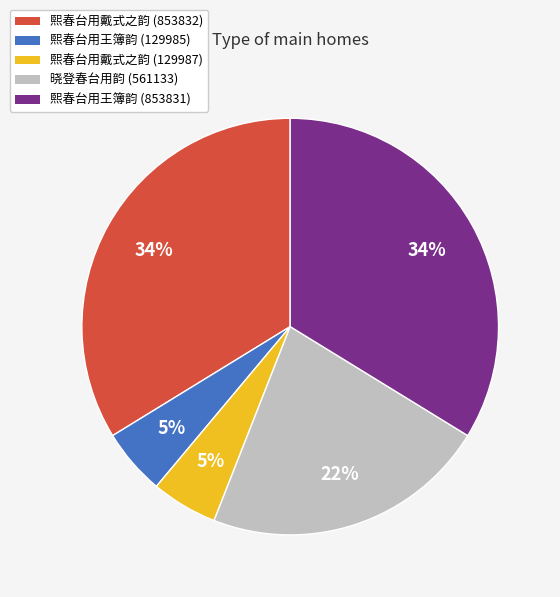

Which has a higher value, 熙春台用戴式之韵 (129987) or 熙春台用戴式之韵 (853832)?

熙春台用戴式之韵 (853832)